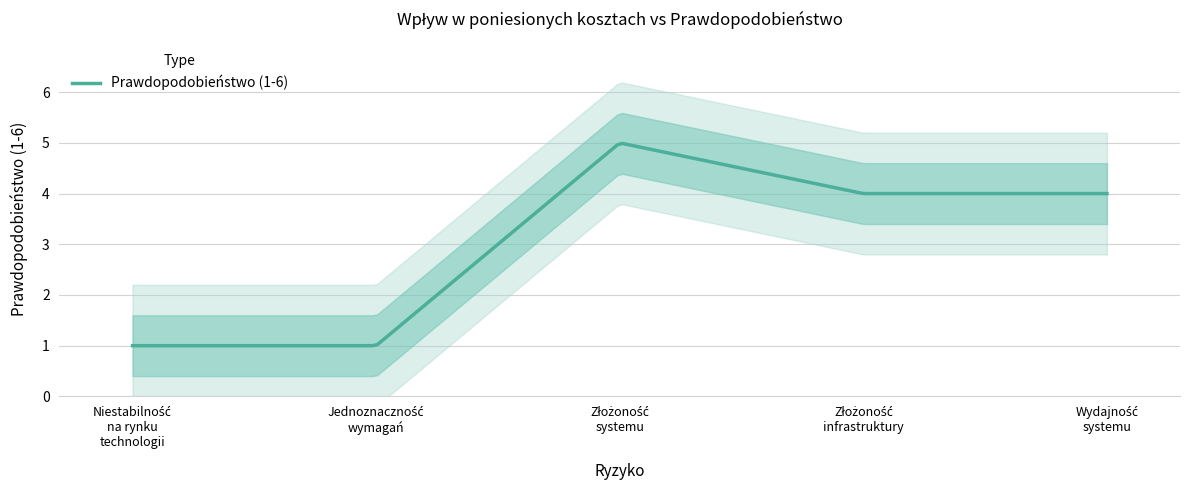

What is the label of the 3rd point from the right?

Złożoność
systemu